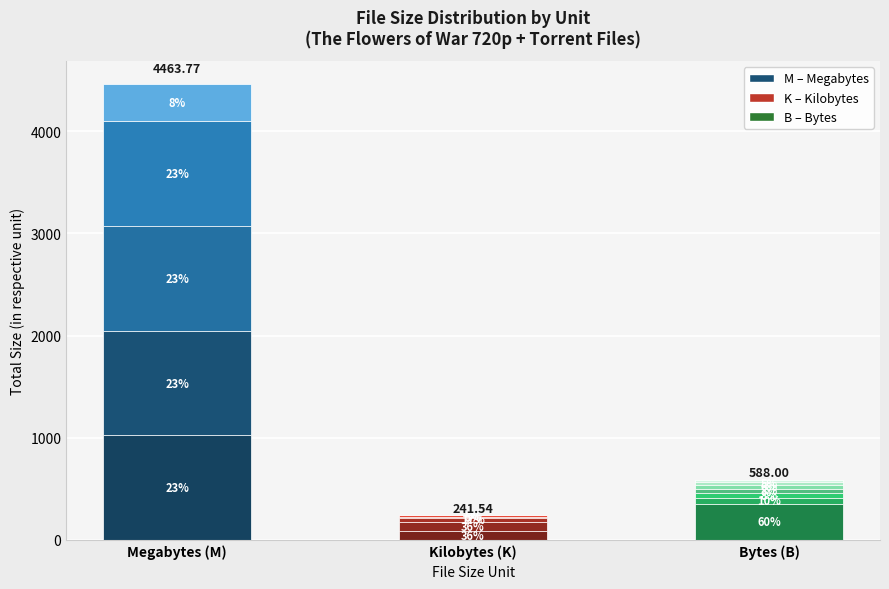

What is the minimum value shown in the chart?

241.5